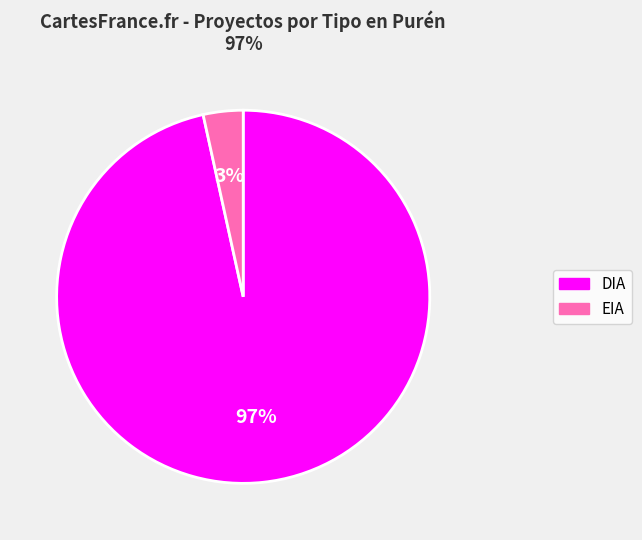

What is the smallest slice in the pie chart?

EIA